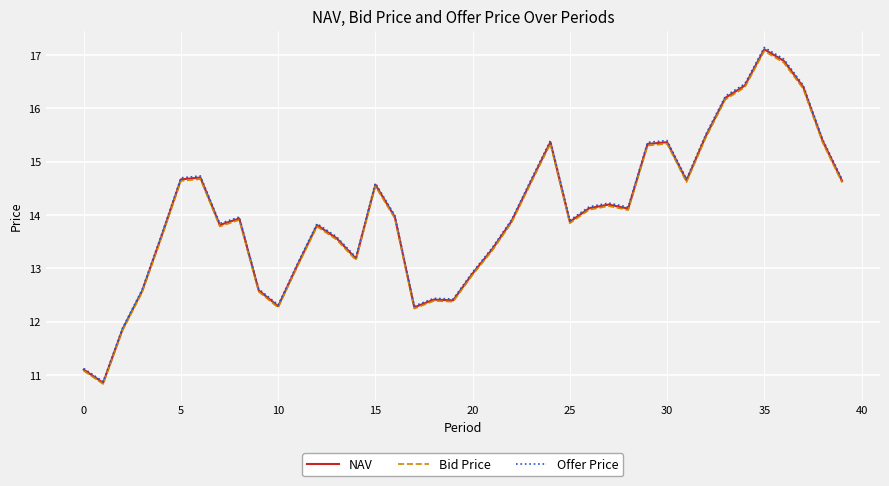

Which series has the widest spread of values?

Offer Price